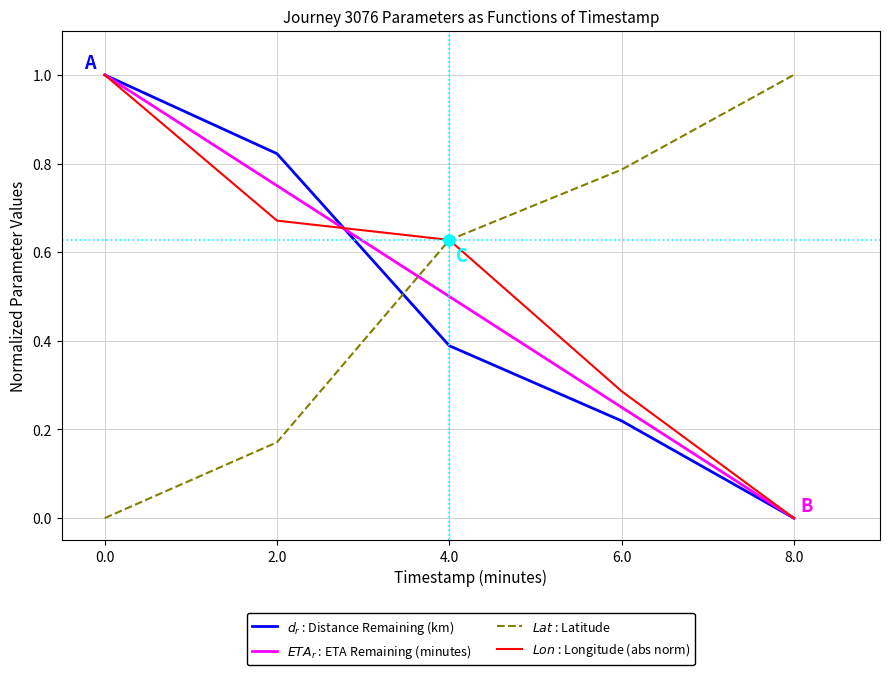

Is the value of $d_r$ : Distance Remaining (km) at 0.0 greater than the value of $Lat$ : Latitude at 4.0?

Yes